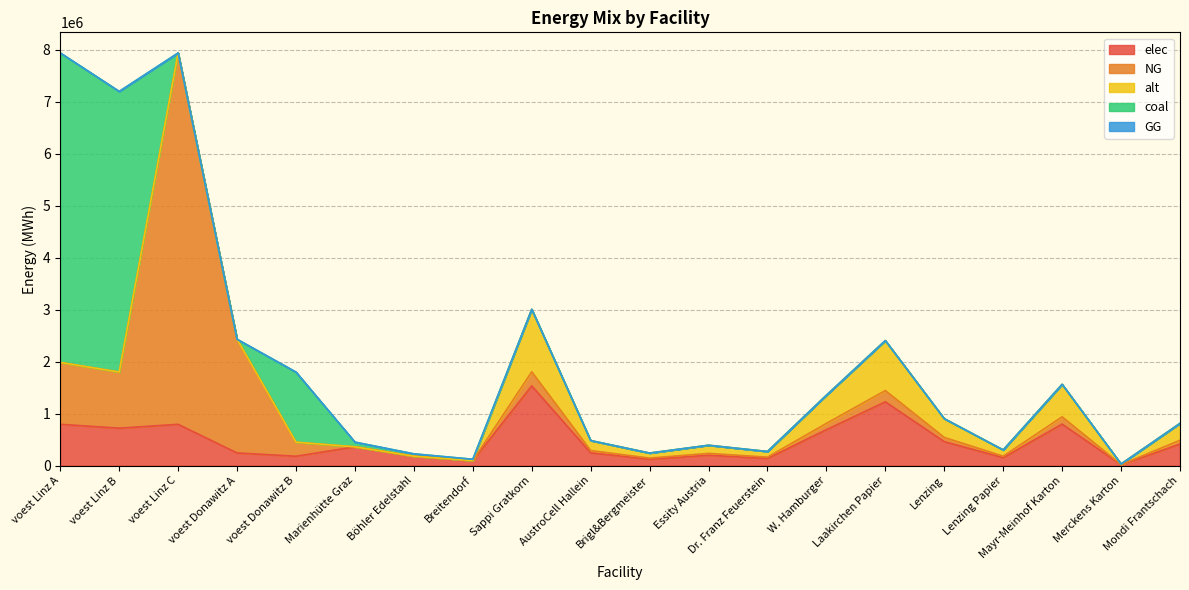

How many lines are shown in the chart?

5